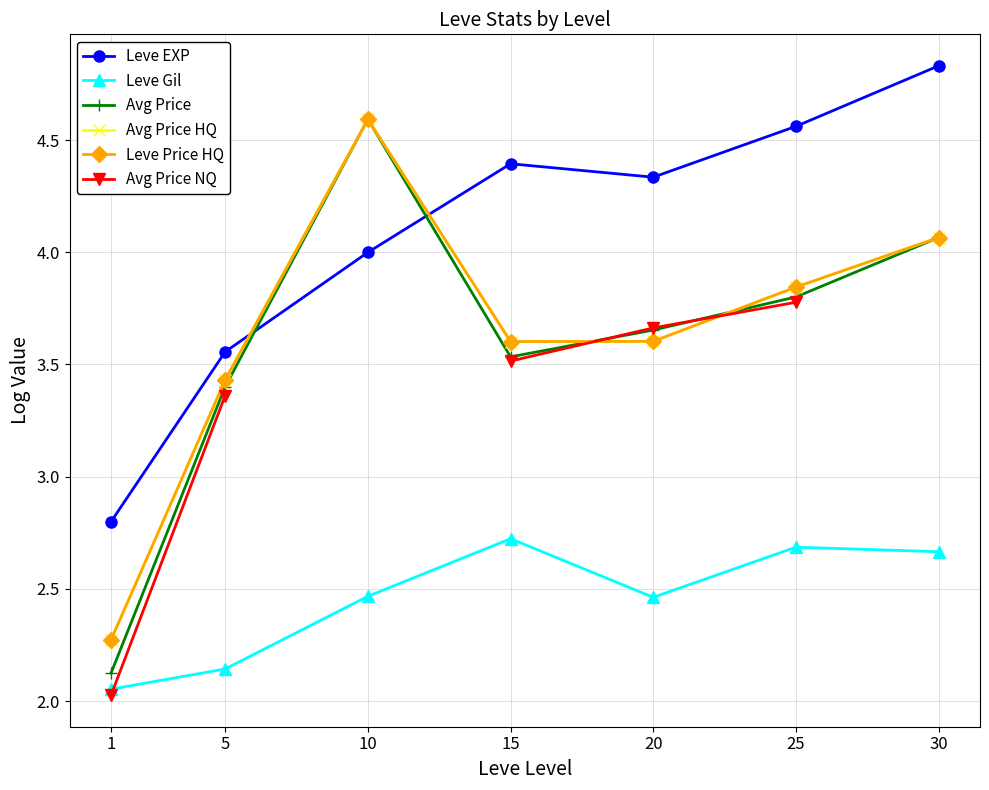

Which category has the highest value in the Leve Gil series?

15